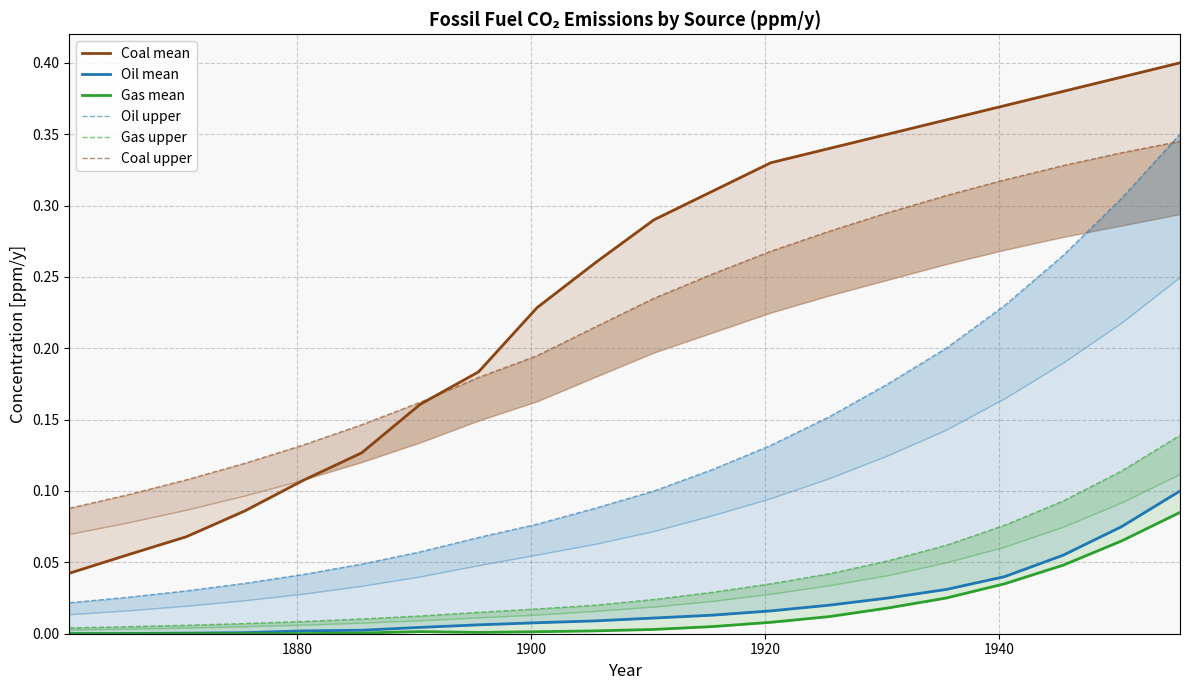

True or false: Coal mean has more than 1 points higher than both neighbors.

False